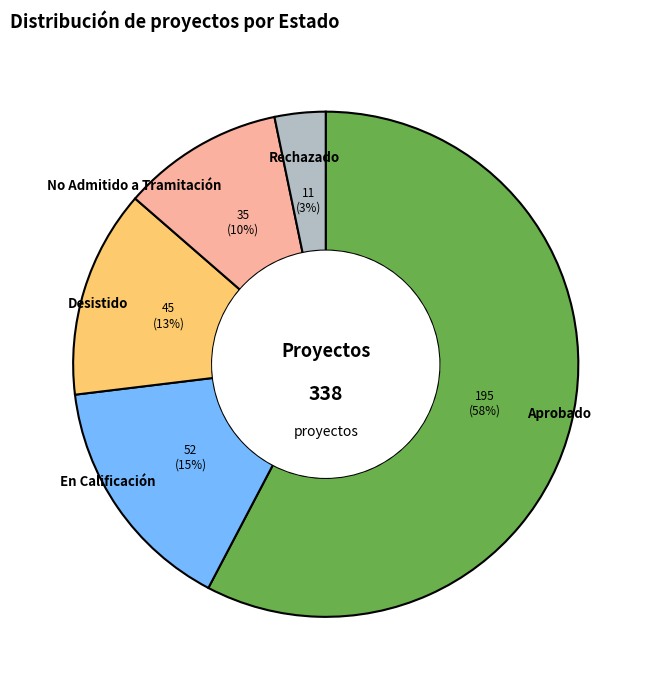

How many segments does this pie chart have?

5